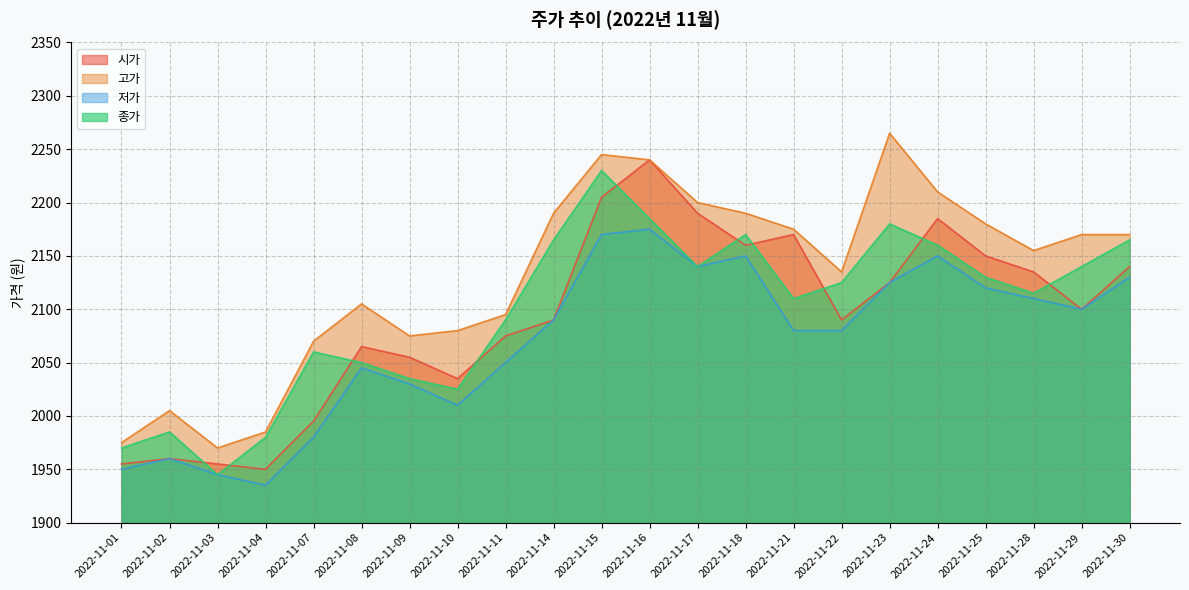

What is the highest value of the 종가 series?

2230